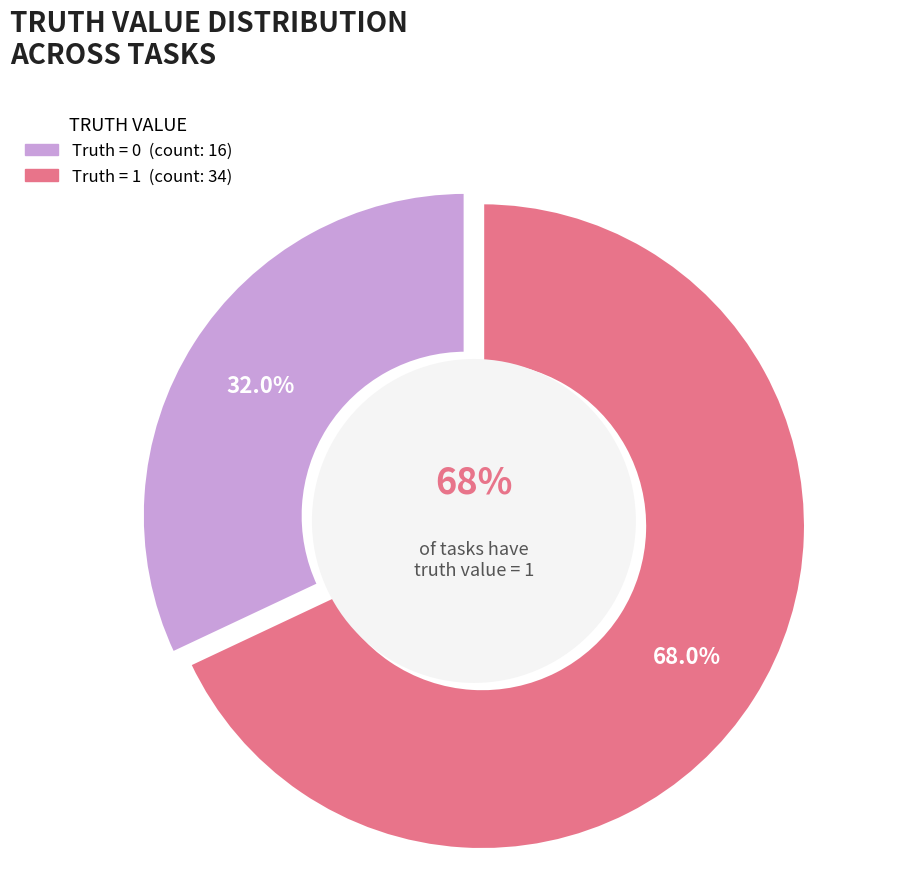

How many slices are in this pie chart?

2